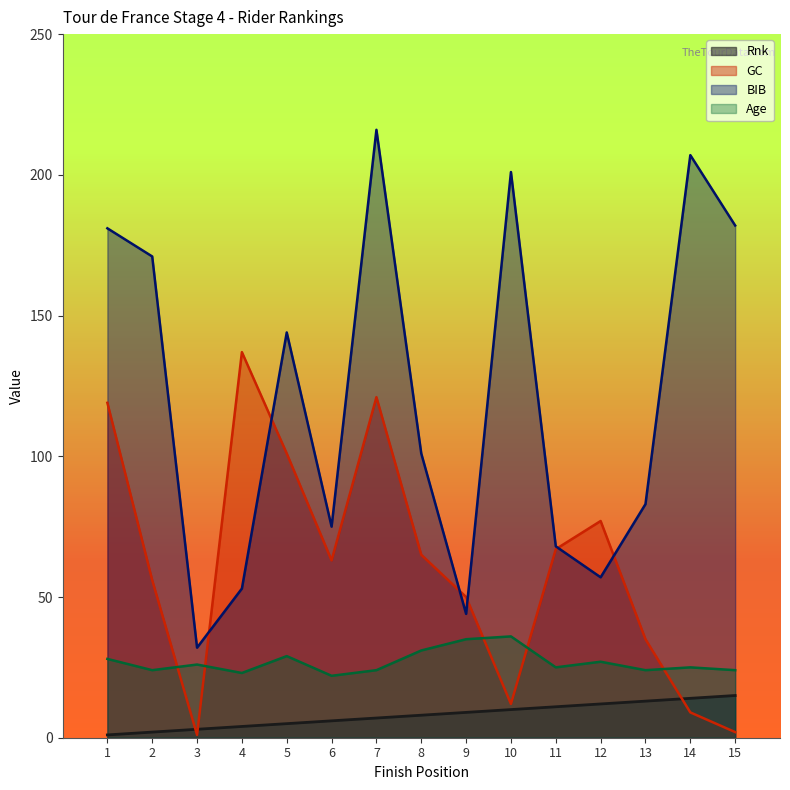

What is the total value across all series at 13?

155